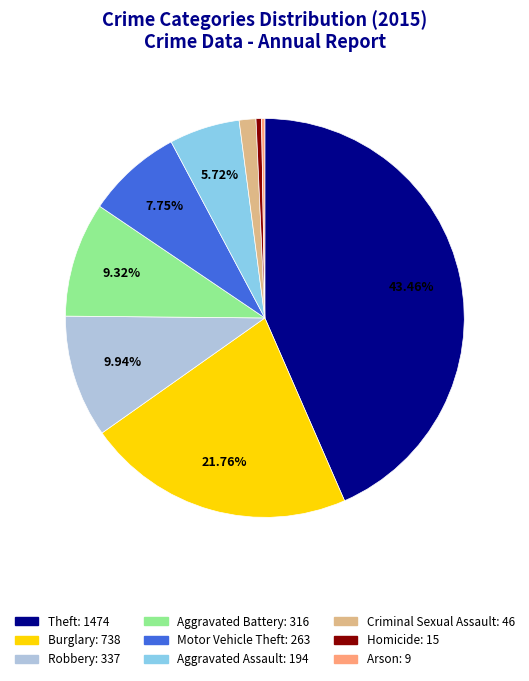

Which slice is the largest?

Theft